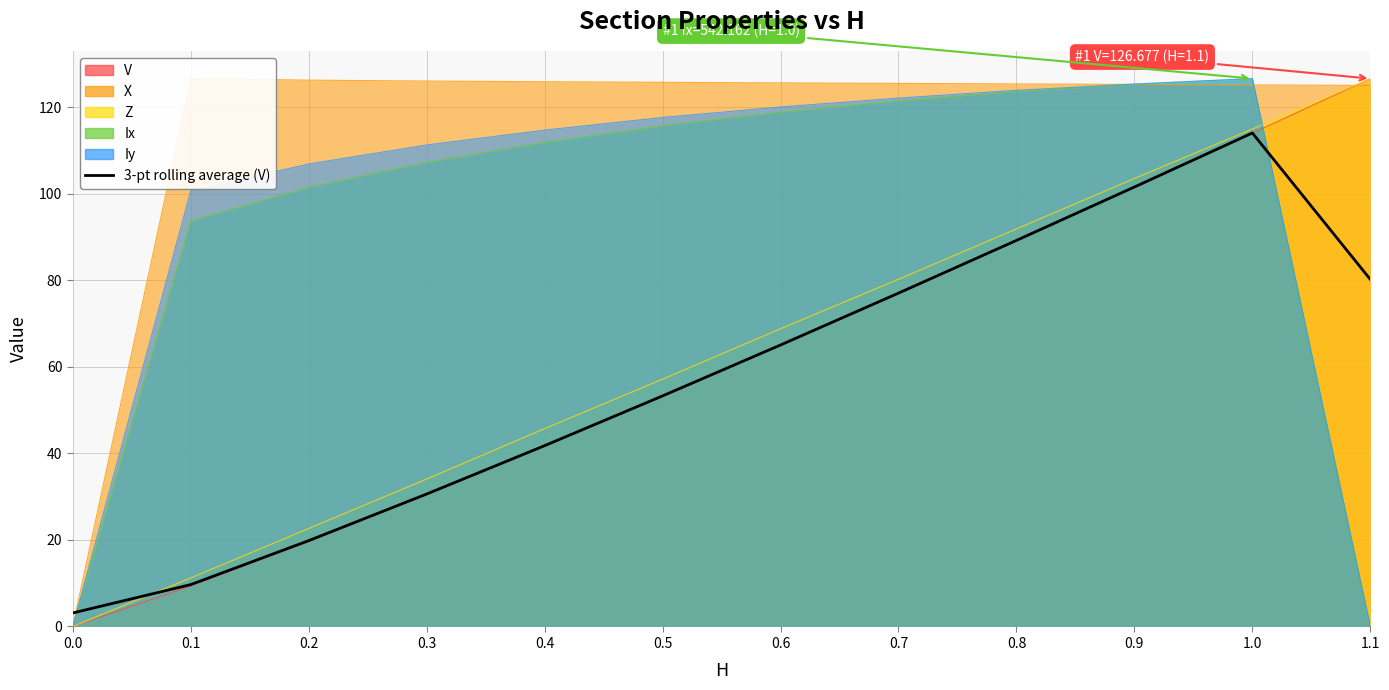

What is the label of the 3rd point from the right?

0.9